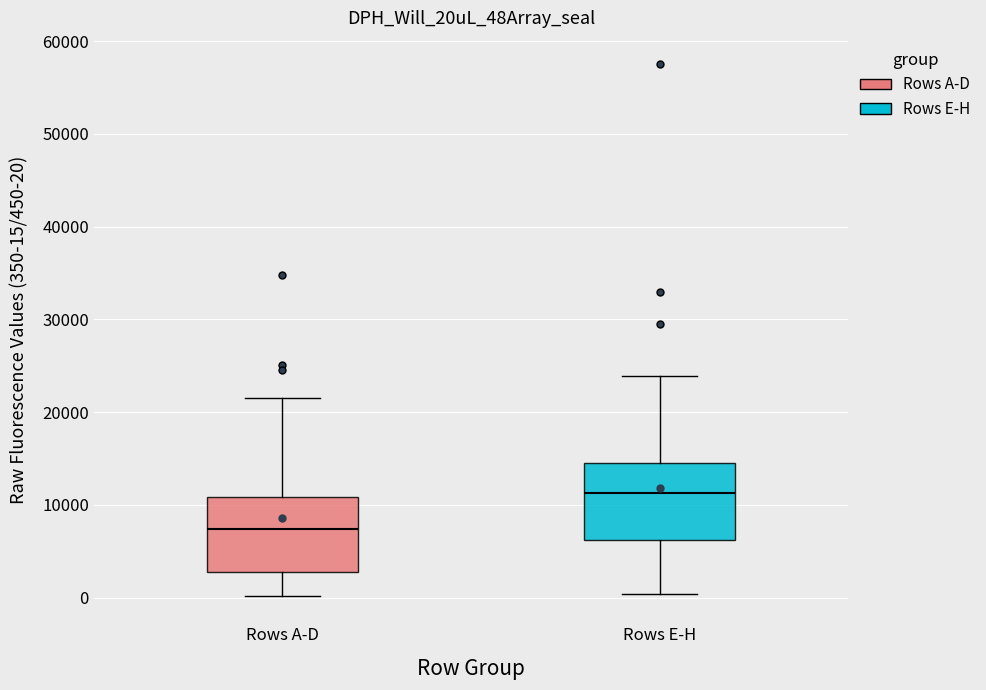

Reading left to right, read every box against the y-axis: the position of its median line, the range the box covers, and the ends of its whiskers. The values are not printed on the chart, so give them approximately, as read against the axis.

Rows A-D: median 7000, box 3000 to 11000, whiskers 0 to 22000
Rows E-H: median 11000, box 6000 to 15000, whiskers 0 to 24000